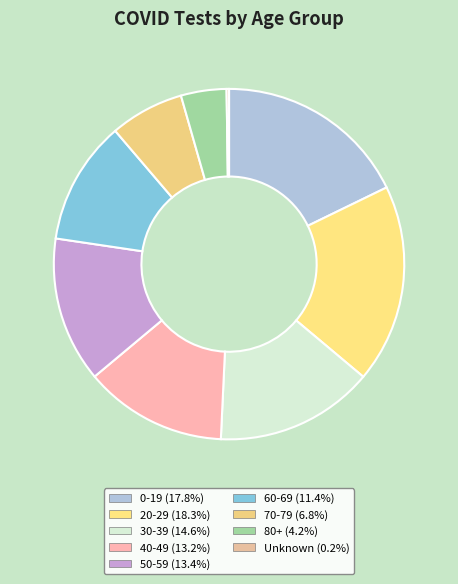

To the nearest percent, what portion does 30-39 represent?

15%